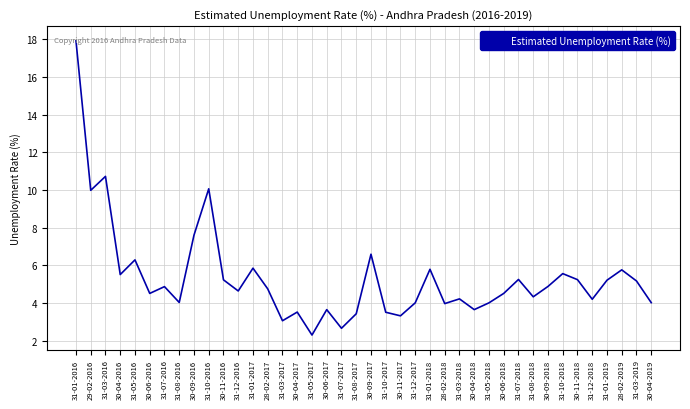

Which has a higher value, 30-09-2017 or 30-06-2018?

30-09-2017